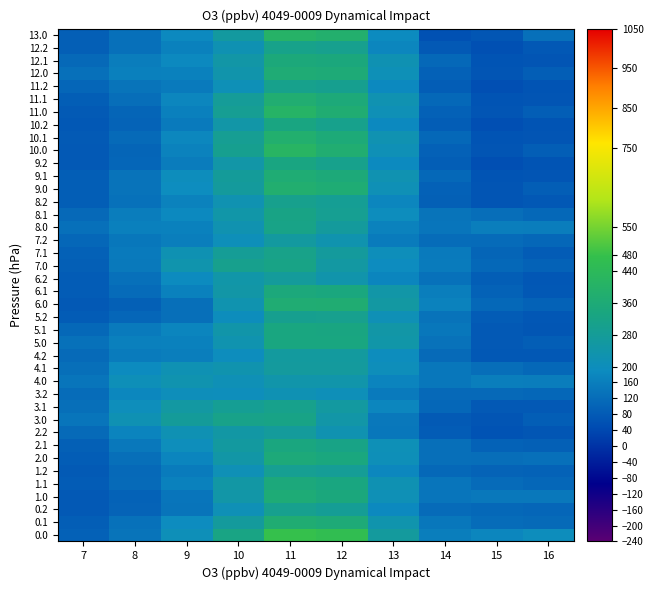

How many series are shown in this chart?

40